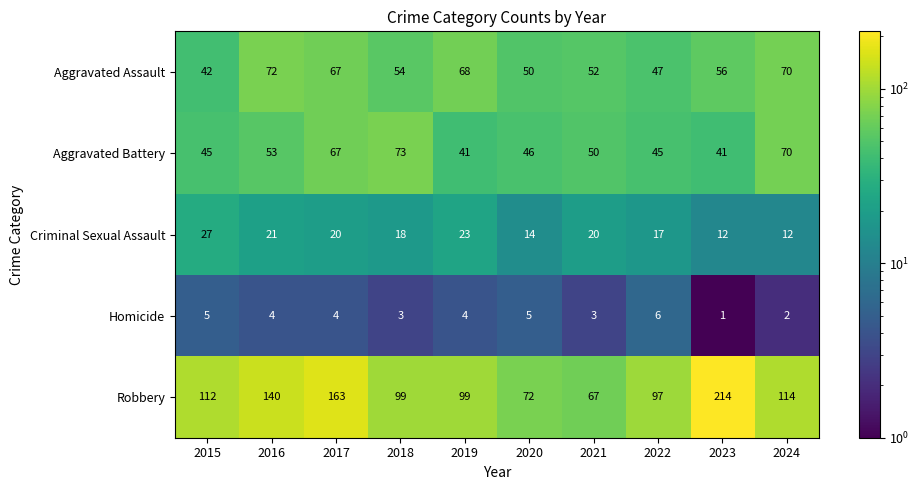

Where does the Aggravated Battery series first go above 50?

2016